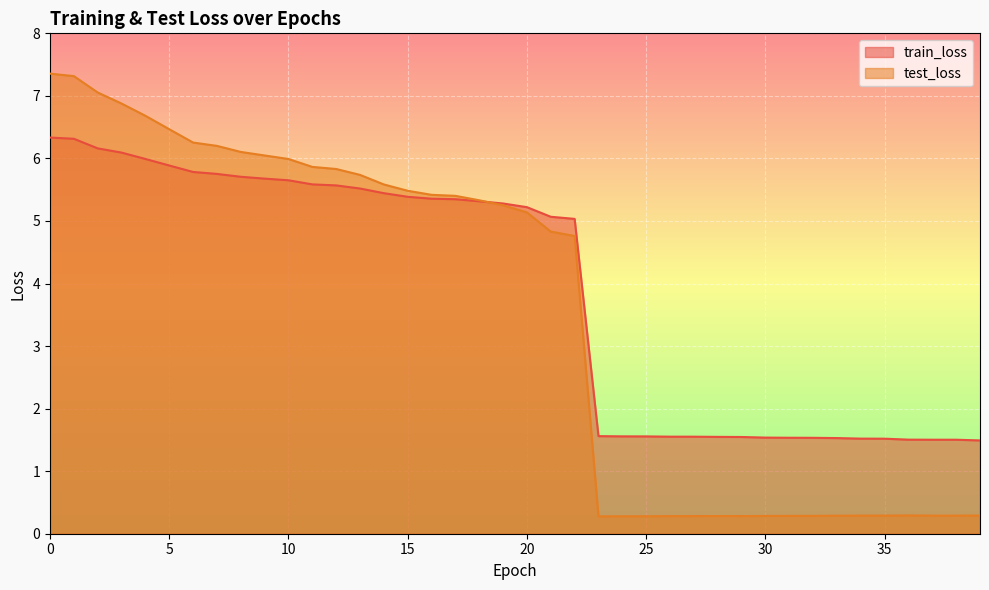

At how many categories does at least one series exceed 3?

23